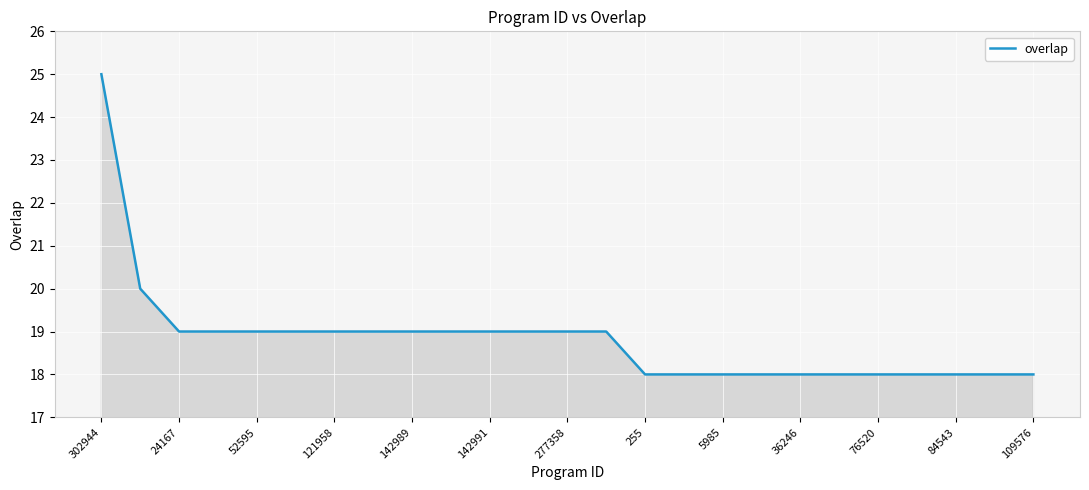

What is the difference between the maximum and minimum values?

7